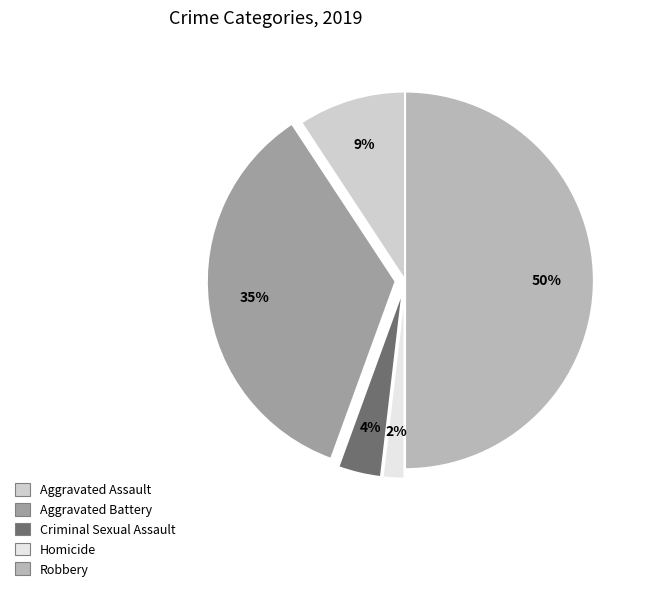

To the nearest percent, what is the combined percentage of Robbery and Criminal Sexual Assault?

54%